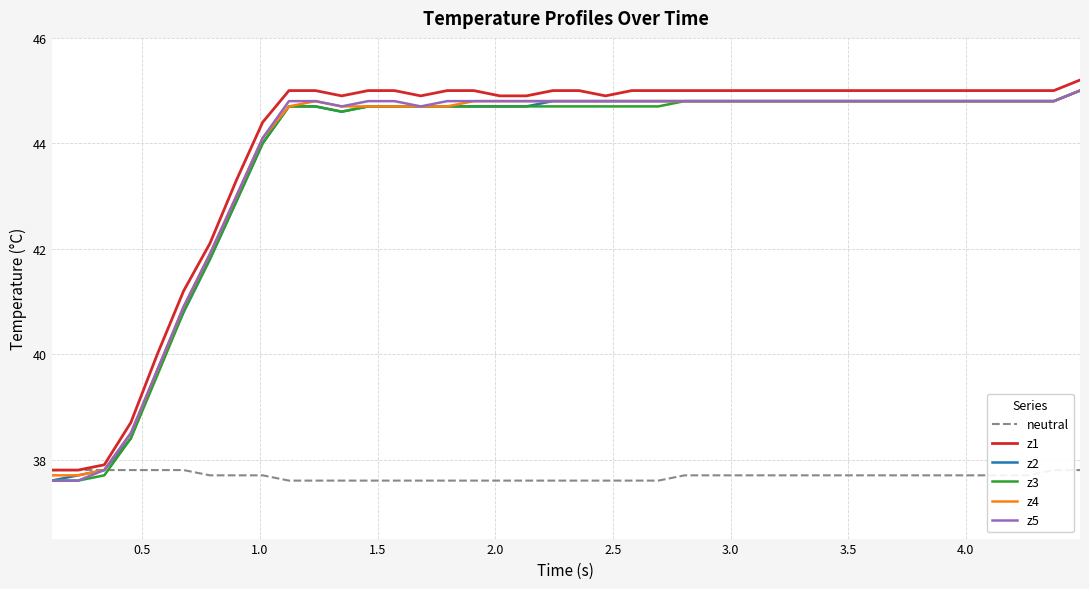

True or false: z1 and z3 cross at least once.

False